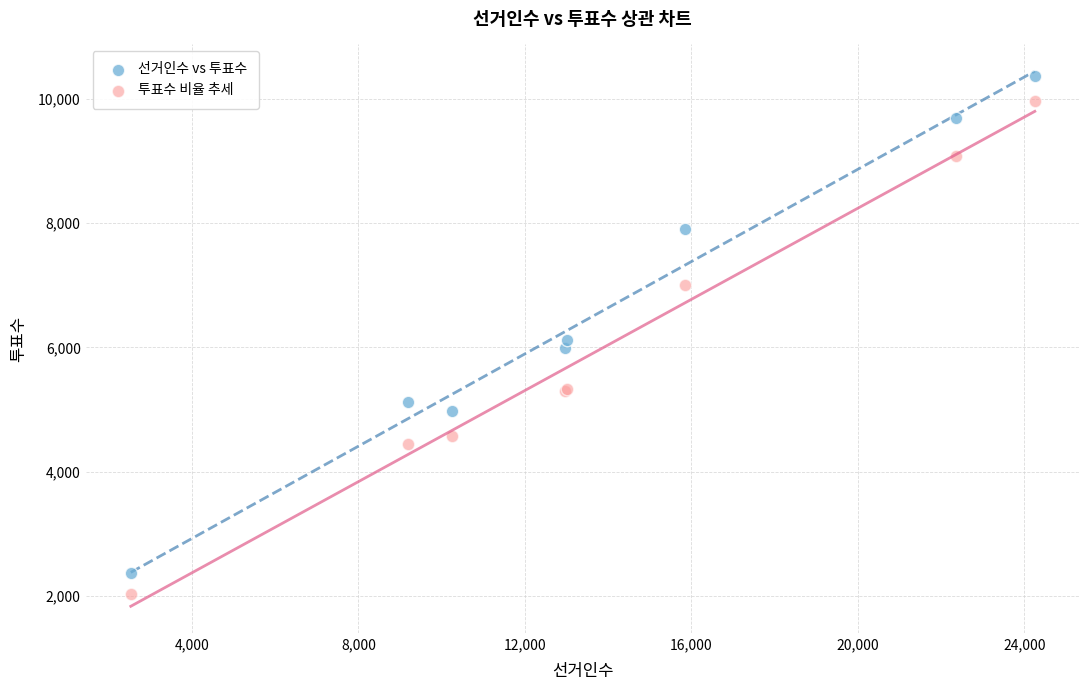

What are all the series names shown in the legend?

선거인수 vs 투표수, 투표수 비율 추세